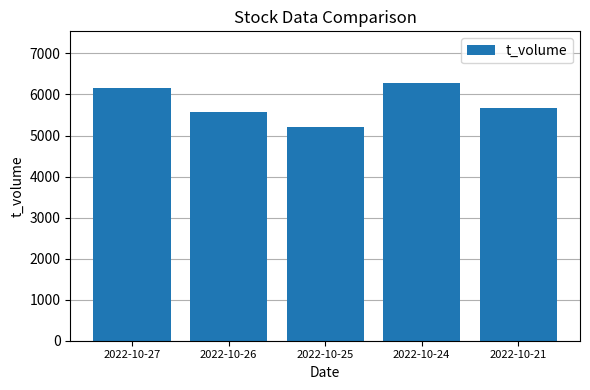

What is the greatest value displayed?

6282